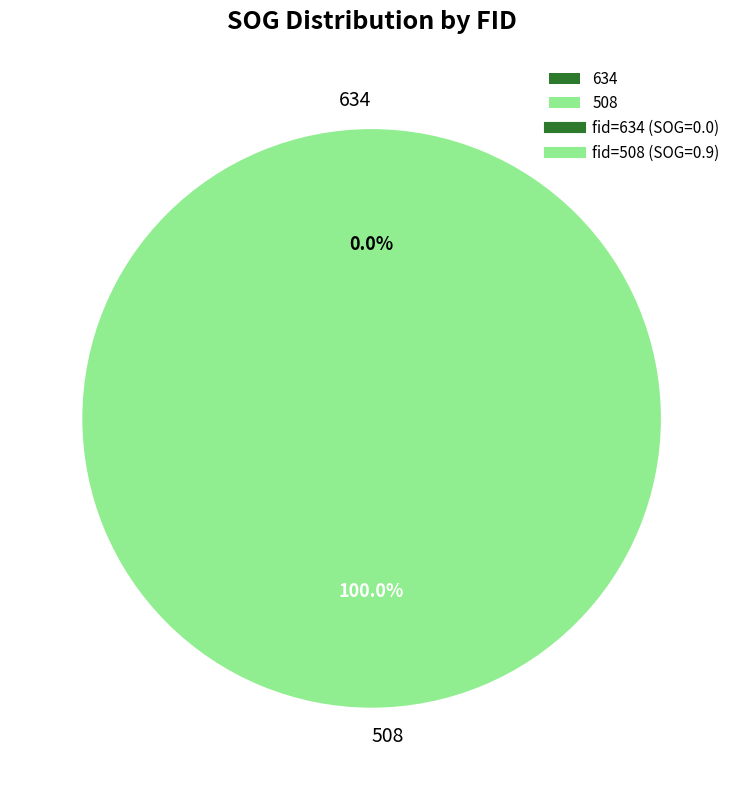

Is there any slice that represents more than half of the pie?

Yes